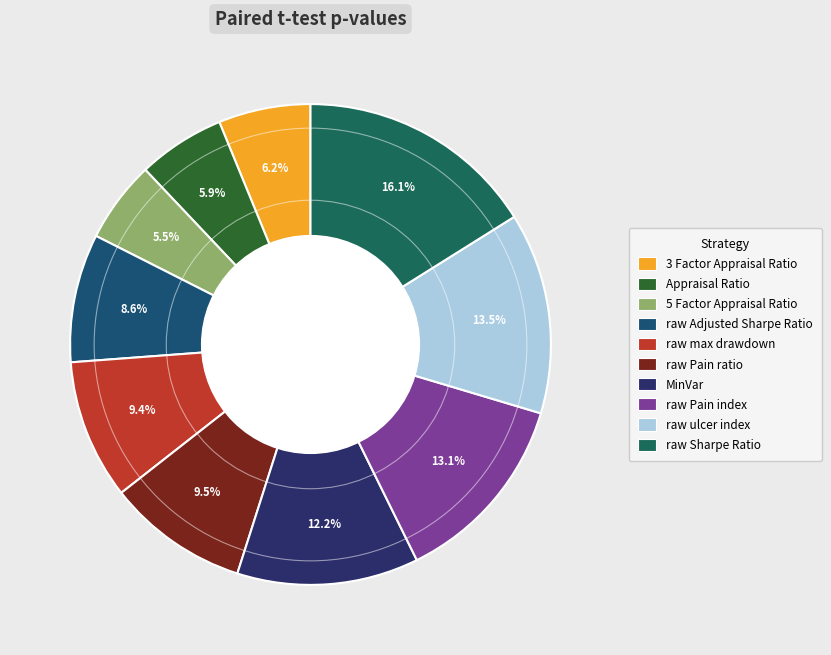

Is there any slice that represents more than half of the pie?

No